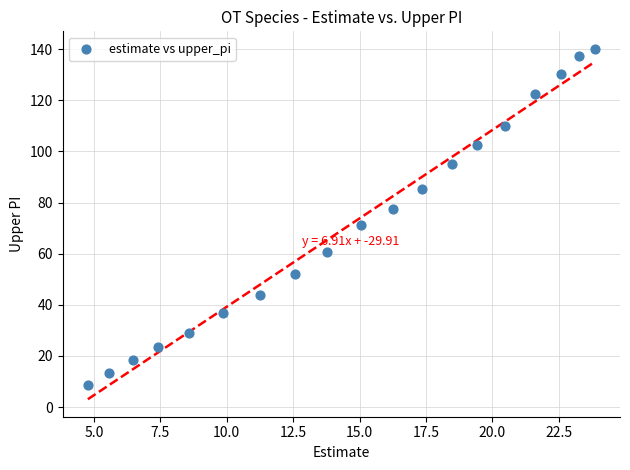

What is the range of Y values (max minus min)?

131.7